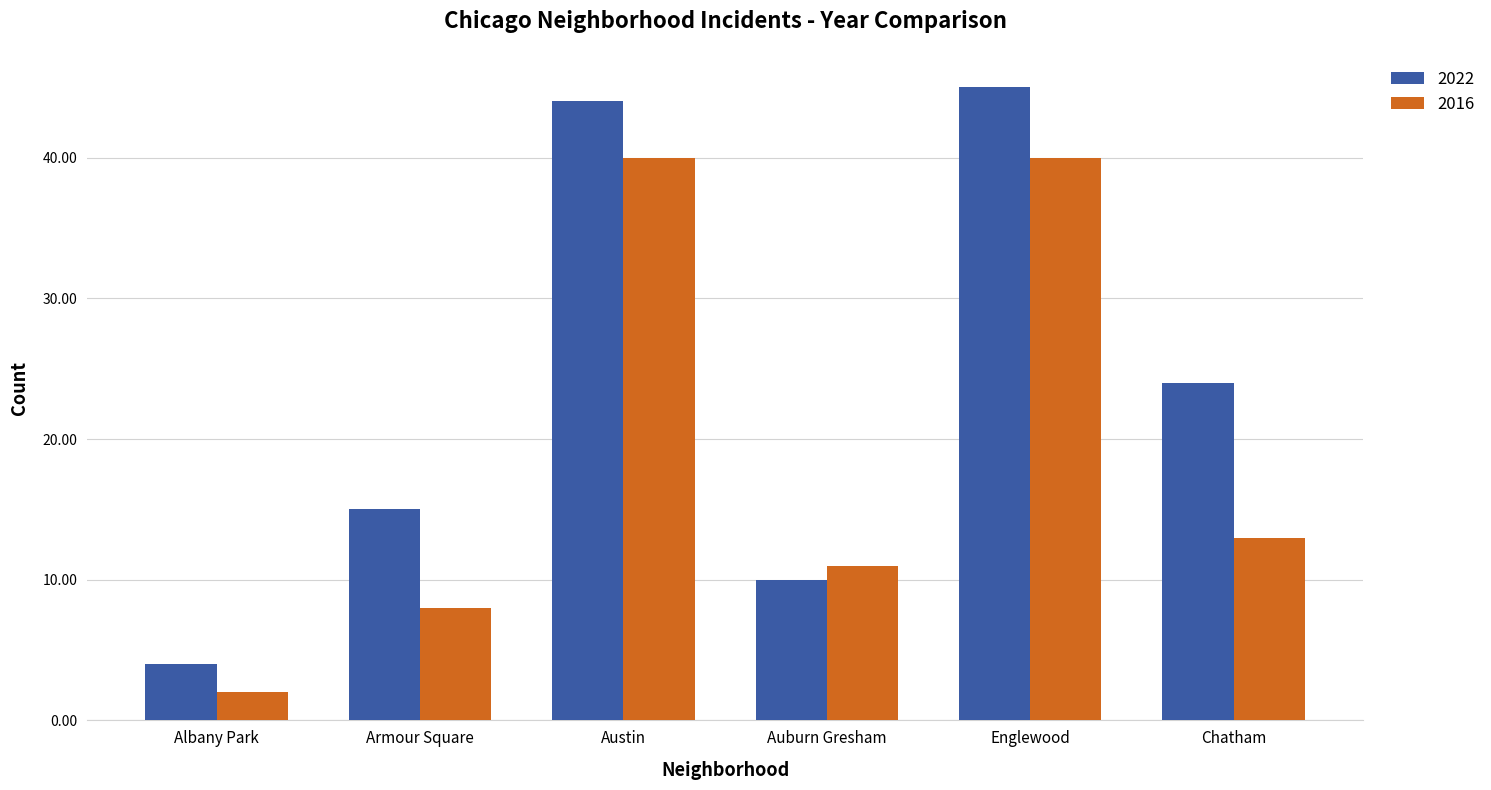

Is the value of 2016 at Albany Park greater than the value of 2022 at Armour Square?

No